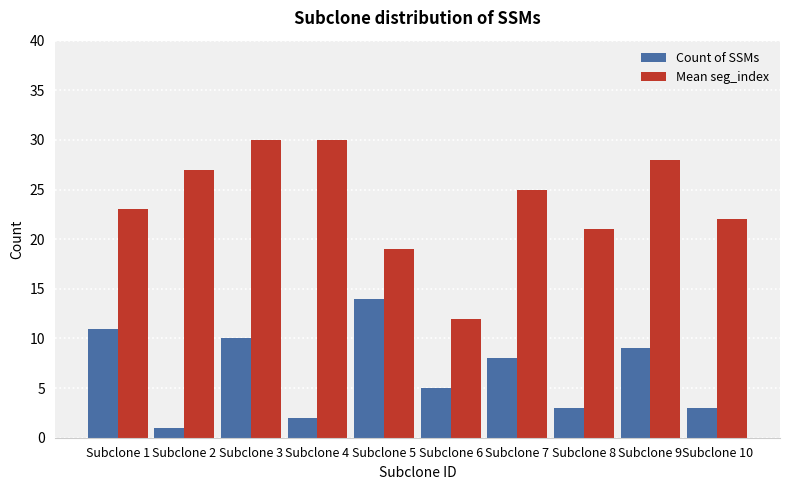

At which label does Mean seg_index reach its minimum?

Subclone 6